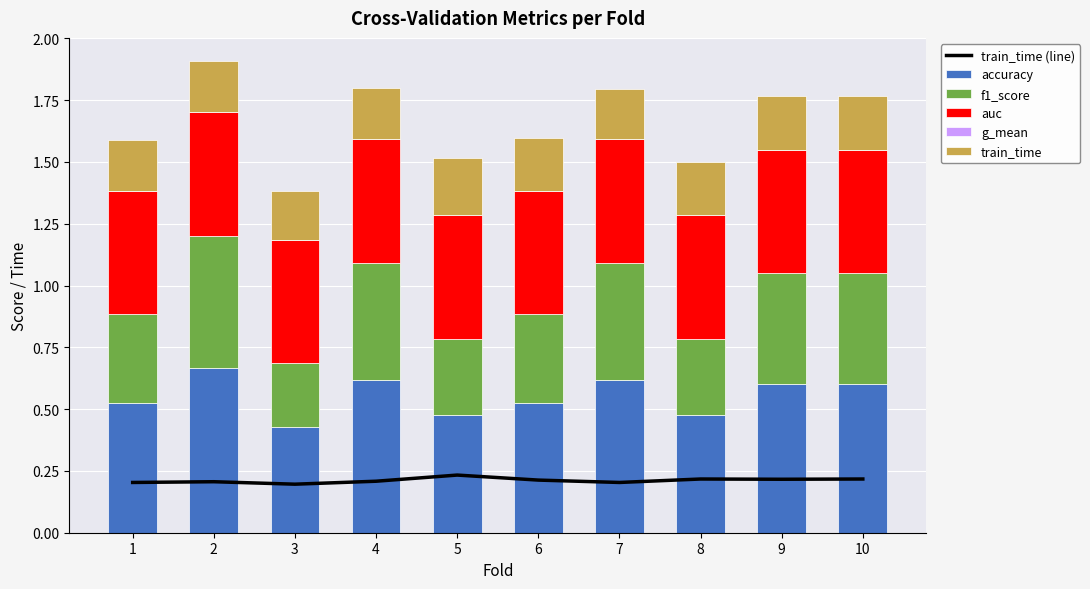

Read the f1_score value at 9.

0.5